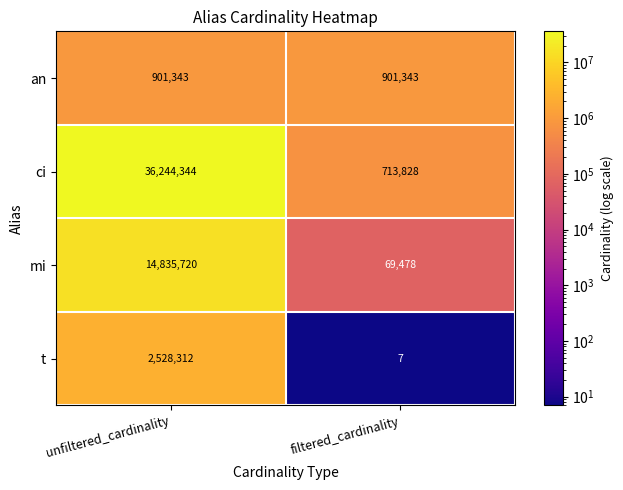

What is the minimum value for t?

7